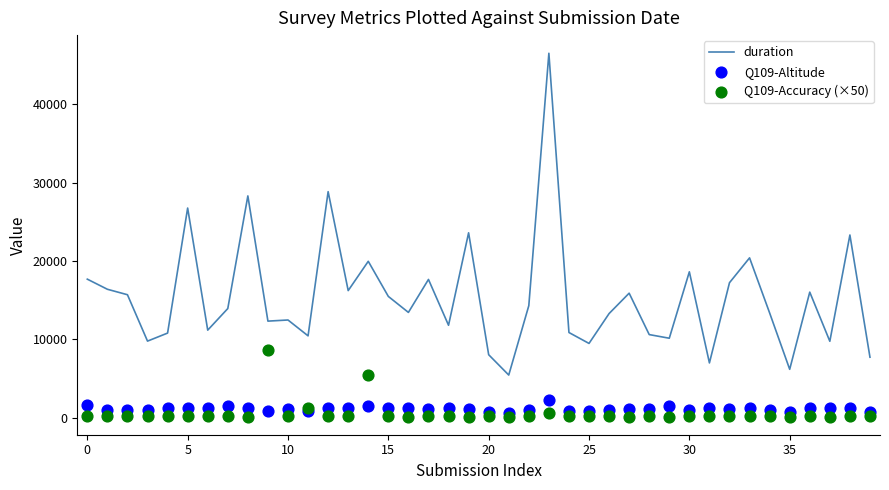

What is the total value across all series at 26?

14469